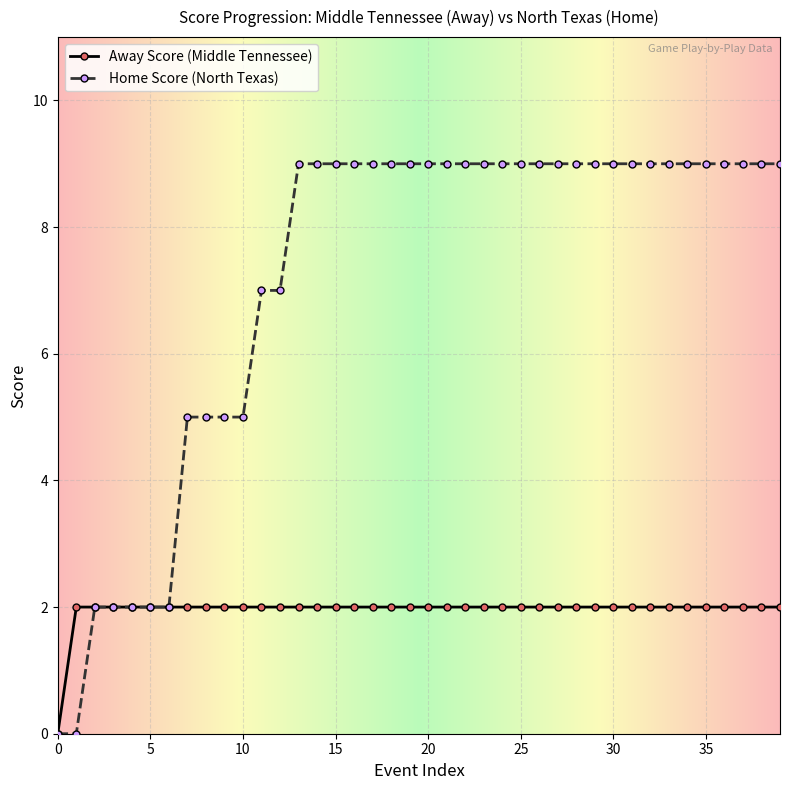

At how many categories does at least one series exceed 3?

33